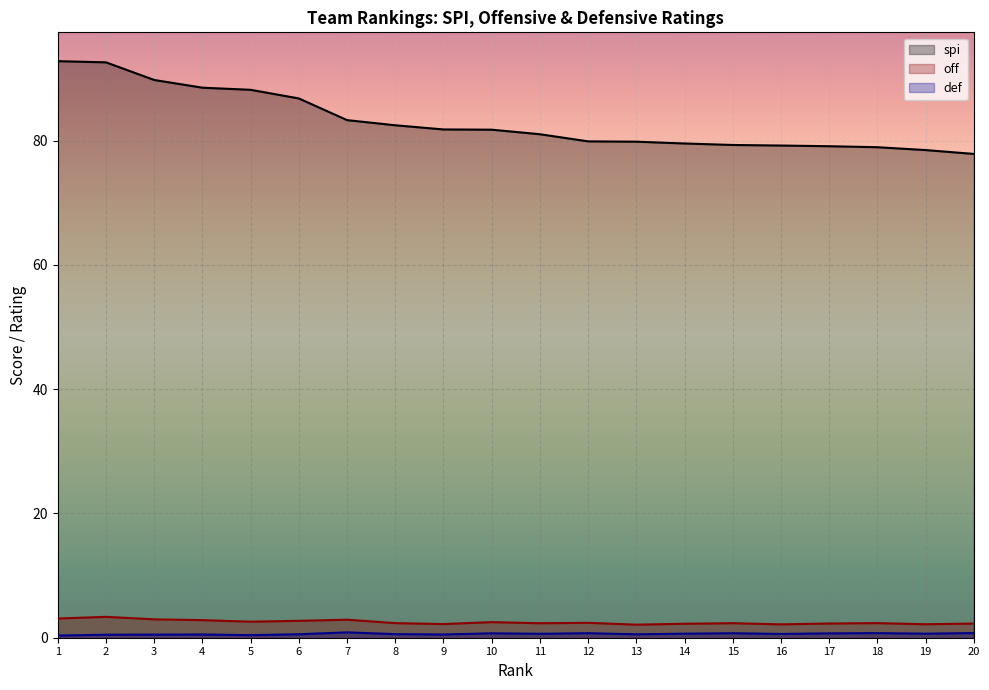

How many distinct data groups are displayed?

3